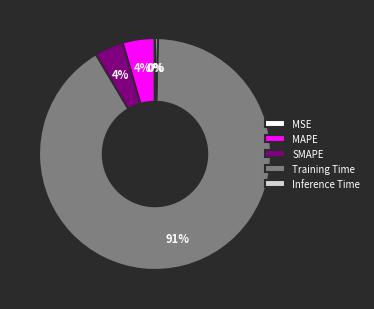

Between Training Time and Inference Time, which is larger?

Training Time